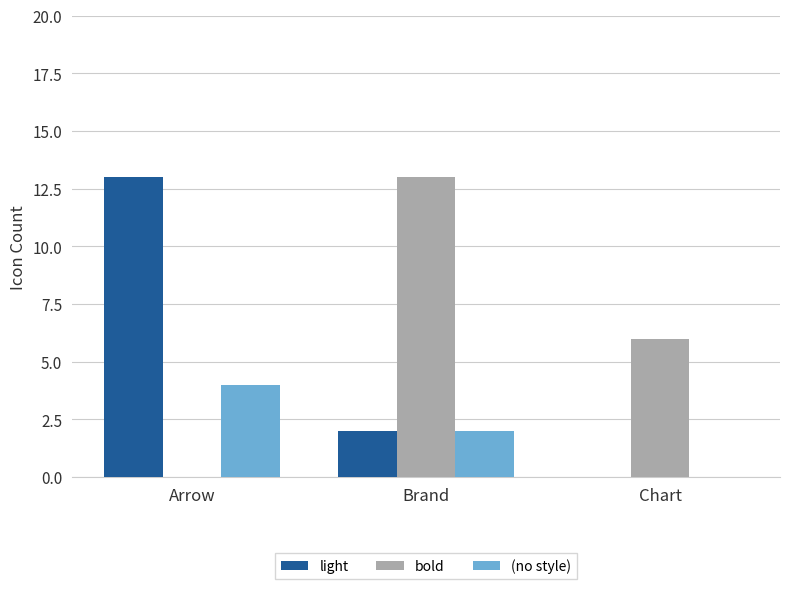

Is the value of bold at Arrow greater than the value of (no style) at Brand?

No